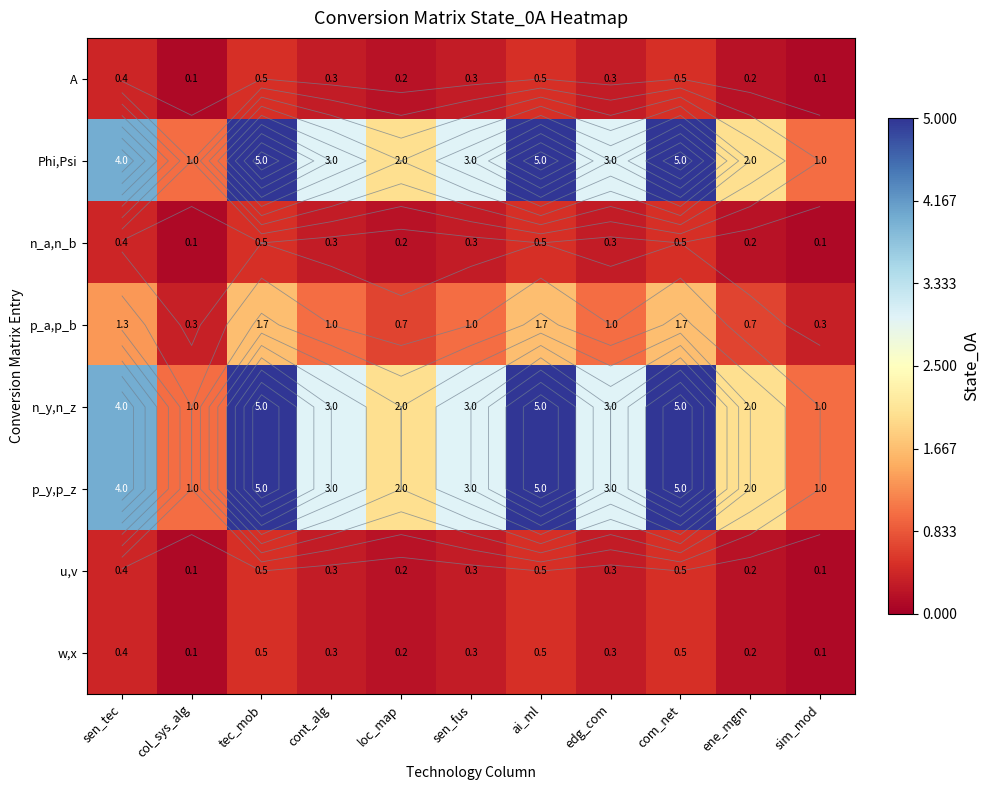

What is the difference between the second highest and minimum values in the A series?

0.4